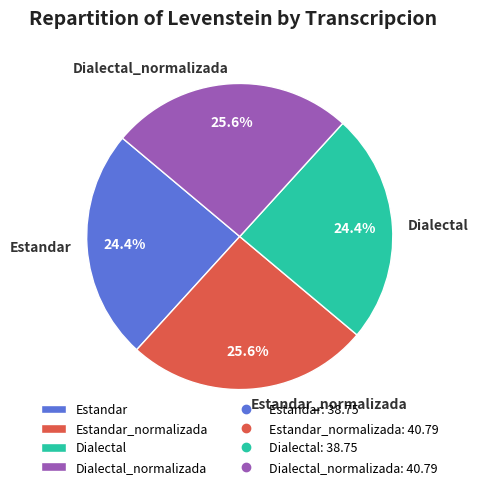

How much of the chart is everything except Estandar_normalizada?

74.4%